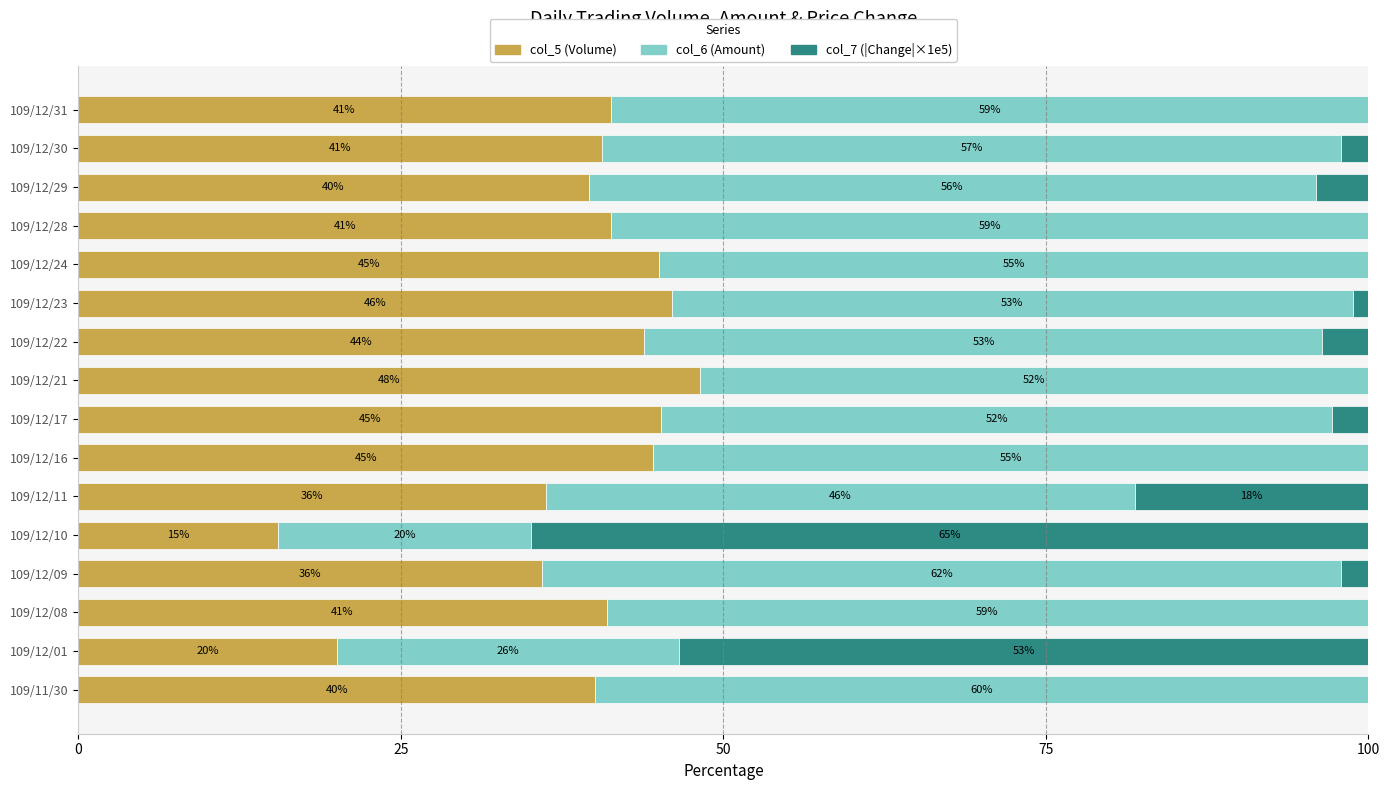

What is the highest value of the col_5 (Volume) series?

48.2